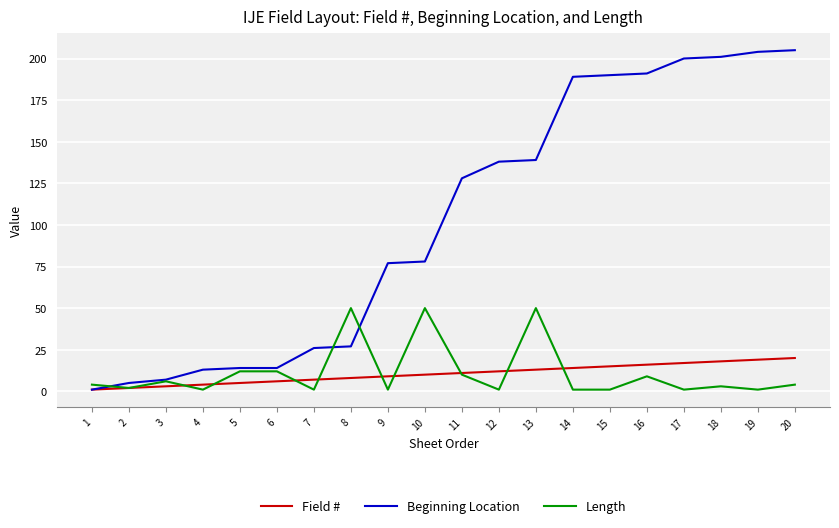

Is the value of Length at 3 greater than the value of Field # at 12?

No